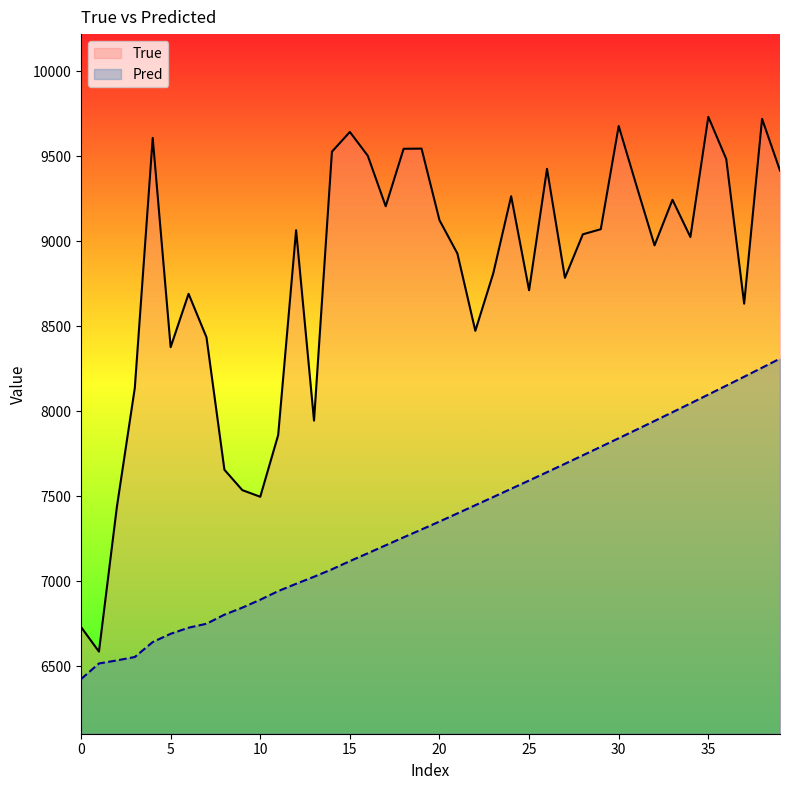

What is the difference between the highest and lowest values at 18?

2285.6